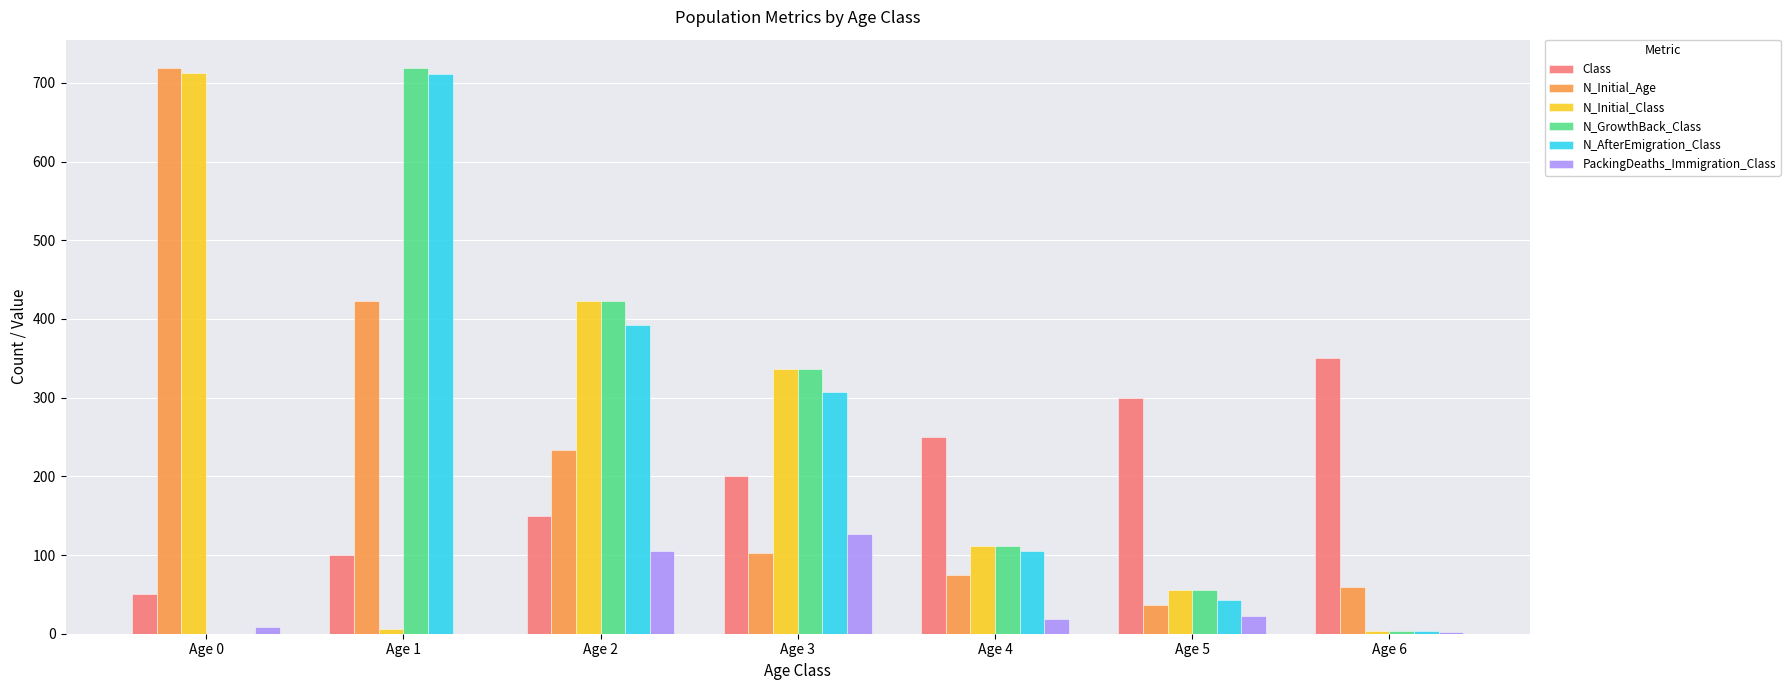

At which label is N_GrowthBack_Class closest to 359?

Age 3